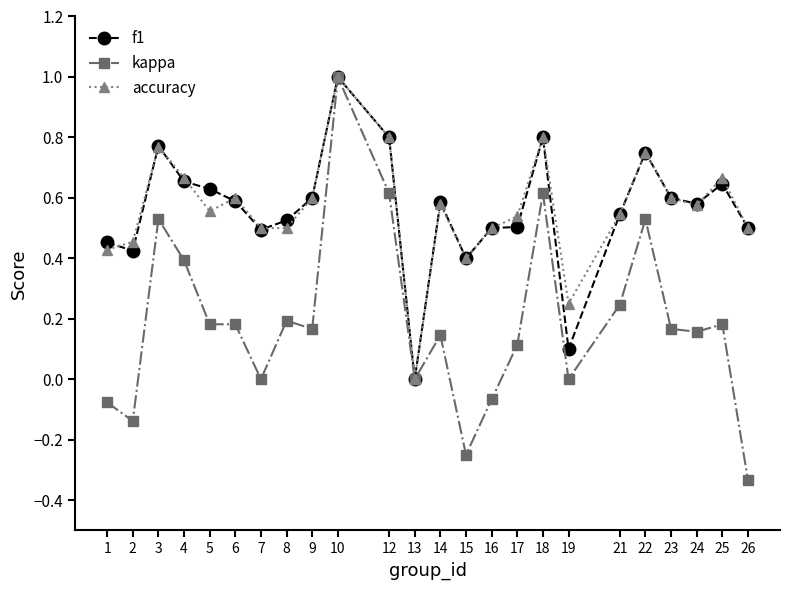

What is the sum of the f1 values at 3 and 26?

1.3